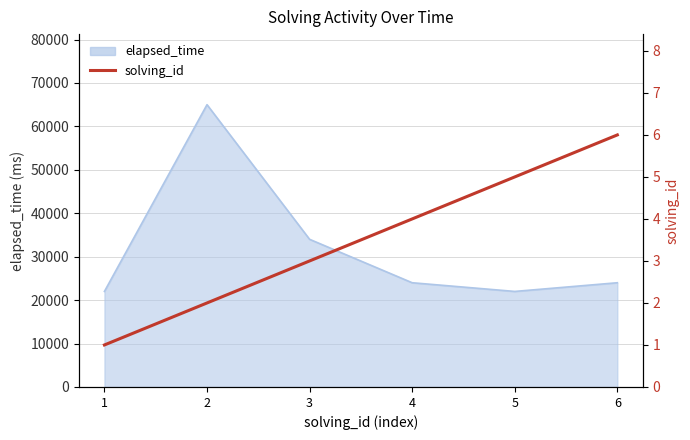

Reading left to right, what are all the values shown in this chart?

1	2	3	4	5	6